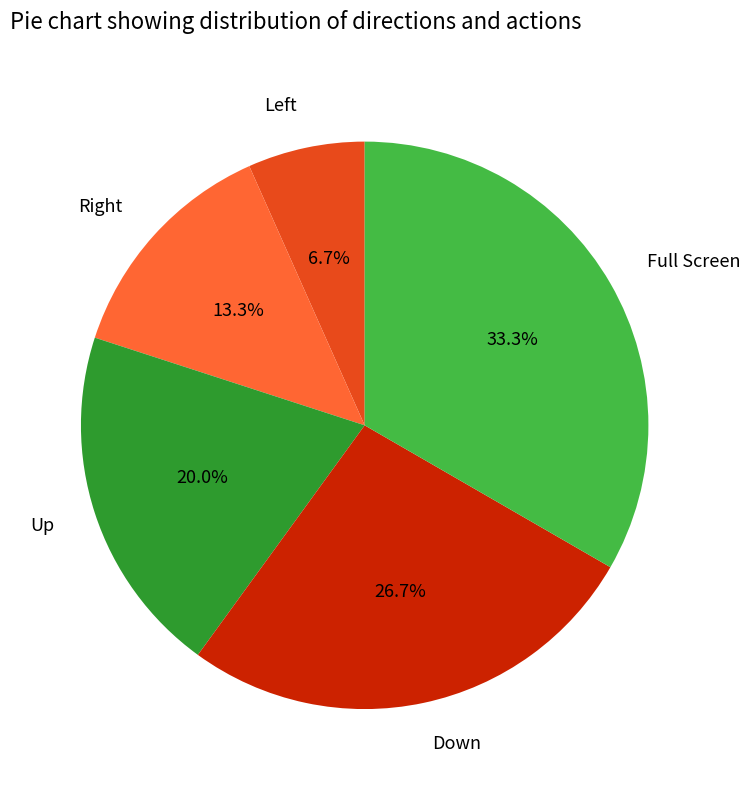

The Full Screen slice represents 21% of the pie. True or false?

False